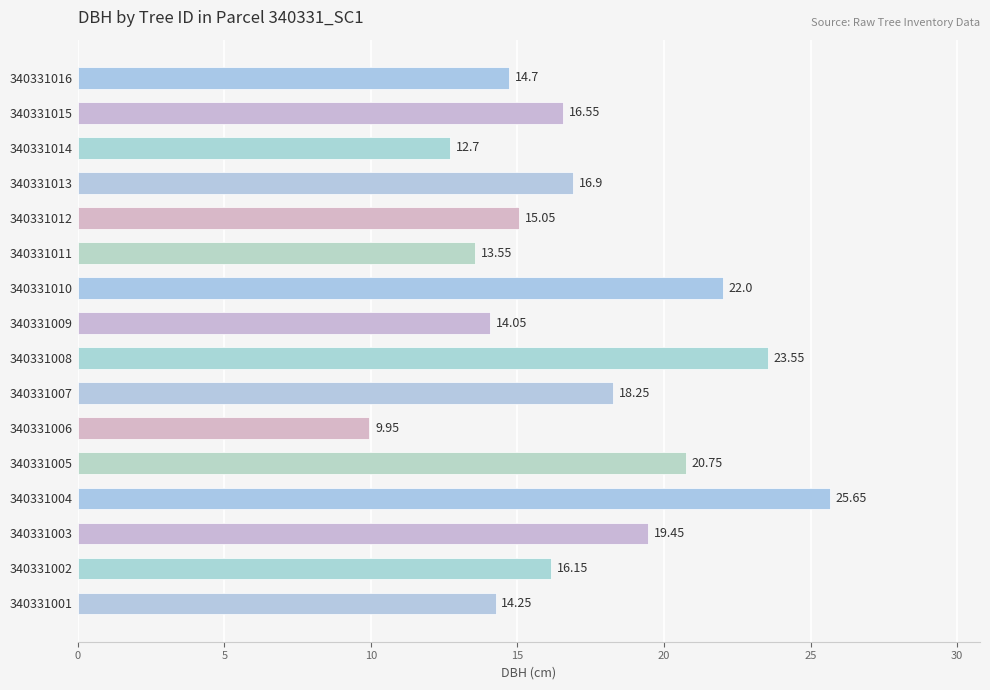

How many series are shown in this chart?

1